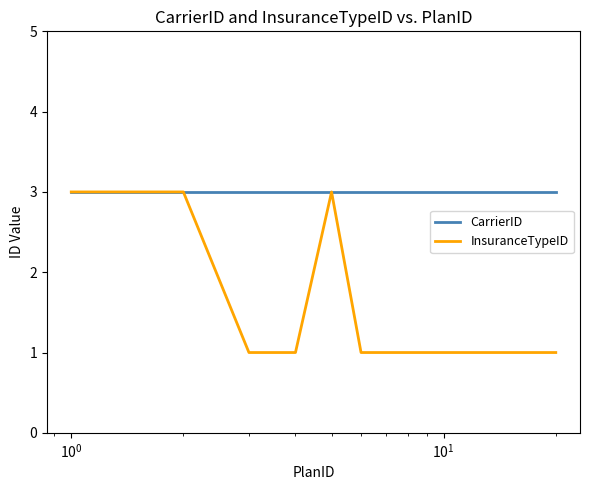

Reading left to right, transcribe all the data shown in this chart.

CarrierID: 3	3	3	3	3	3	3	3	3	3	3	3	3	3	3	3	3	3	3	3
InsuranceTypeID: 3	3	1	1	3	1	1	1	1	1	1	1	1	1	1	1	1	1	1	1